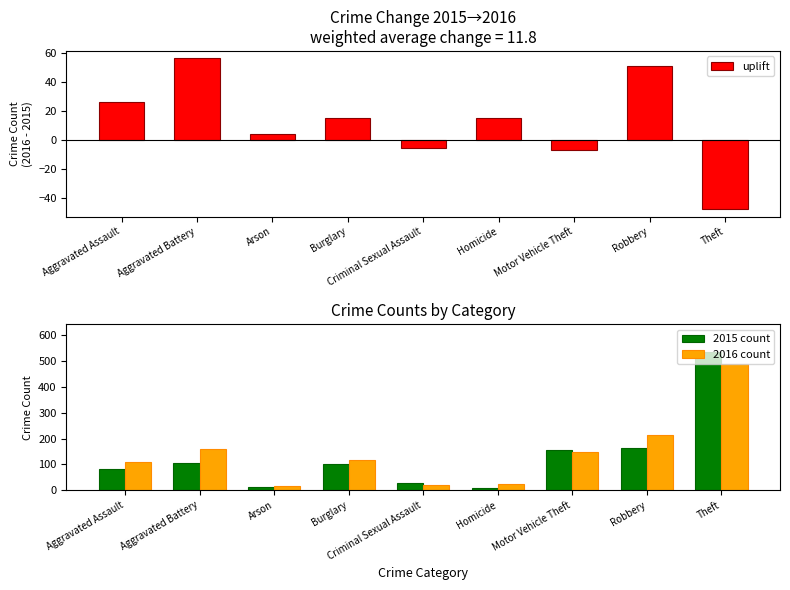

Between Motor Vehicle Theft and Robbery, which series saw the biggest shift?

2016 count